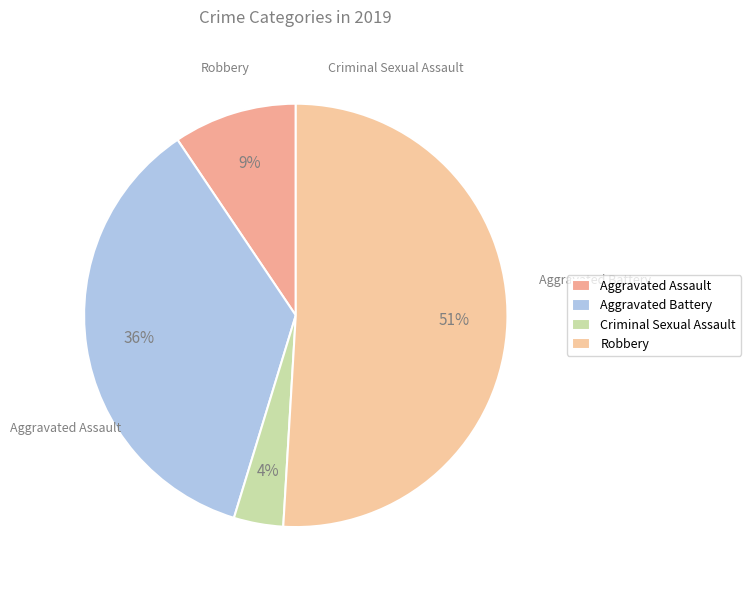

Count the number of slices in the pie.

4